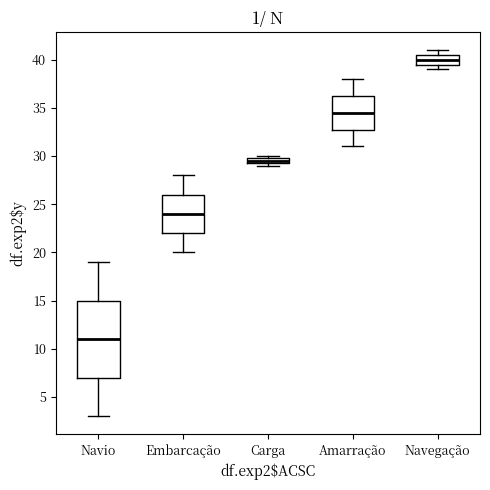

Where is the lower edge of the box for Amarração on the y-axis? The values are not printed on the chart, so give them approximately, as read against the axis.

33.0